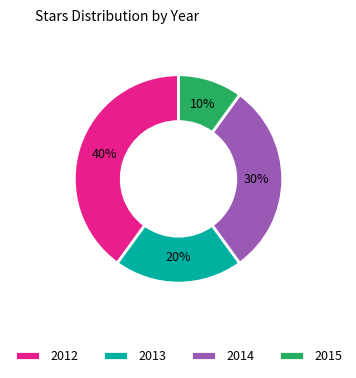

Is it true that 2014 is 30% of the pie?

True